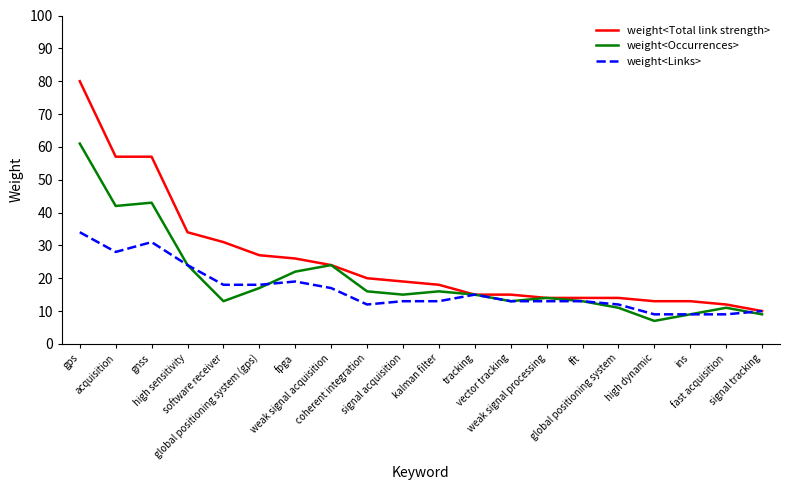

The value of weight<Links> at tracking is 8. True or false?

False